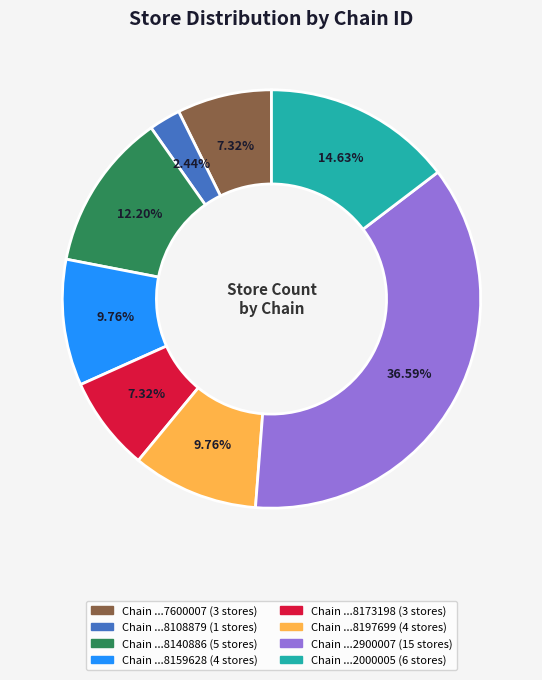

Does any single category account for the majority?

No